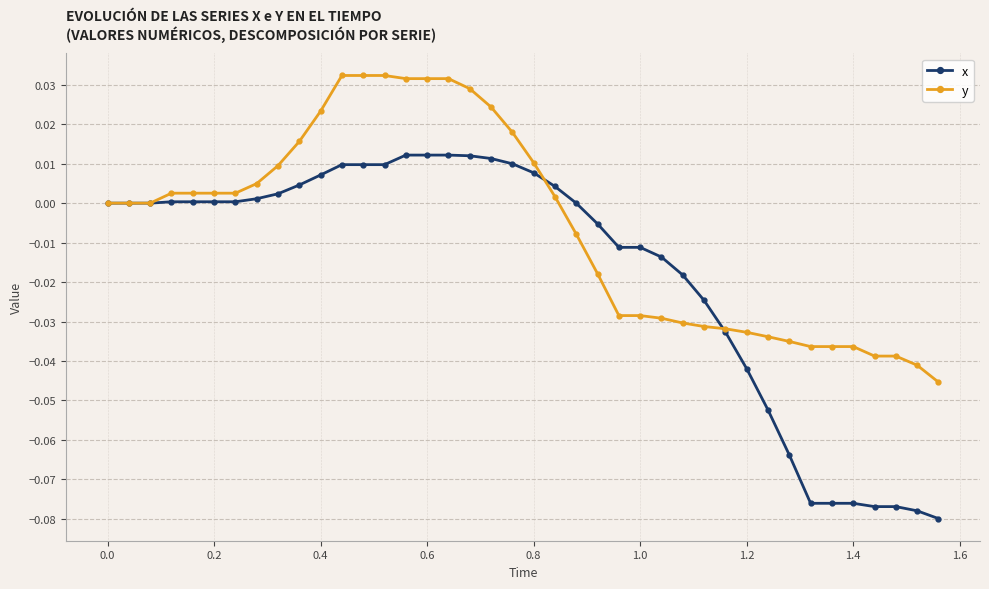

Which series has the largest range (max minus min)?

x